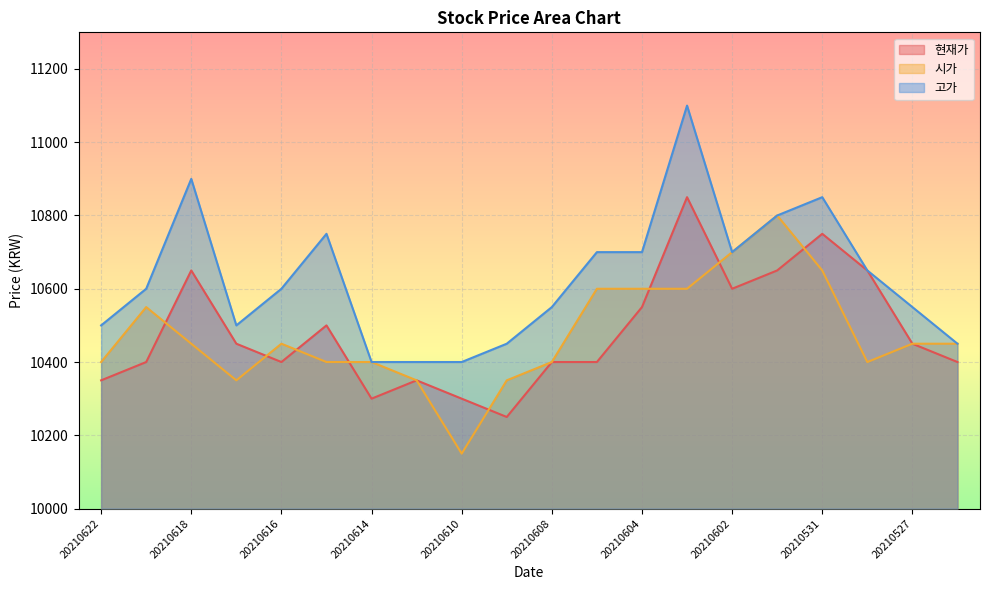

Reading left to right, extract all data points from this chart.

현재가: 10350	10400	10650	10450	10400	10500	10300	10350	10300	10250	10400	10400	10550	10850	10600	10650	10750	10650	10450	10400
시가: 10400	10550	10450	10350	10450	10400	10400	10350	10150	10350	10400	10600	10600	10600	10700	10800	10650	10400	10450	10450
고가: 10500	10600	10900	10500	10600	10750	10400	10400	10400	10450	10550	10700	10700	11100	10700	10800	10850	10650	10550	10450